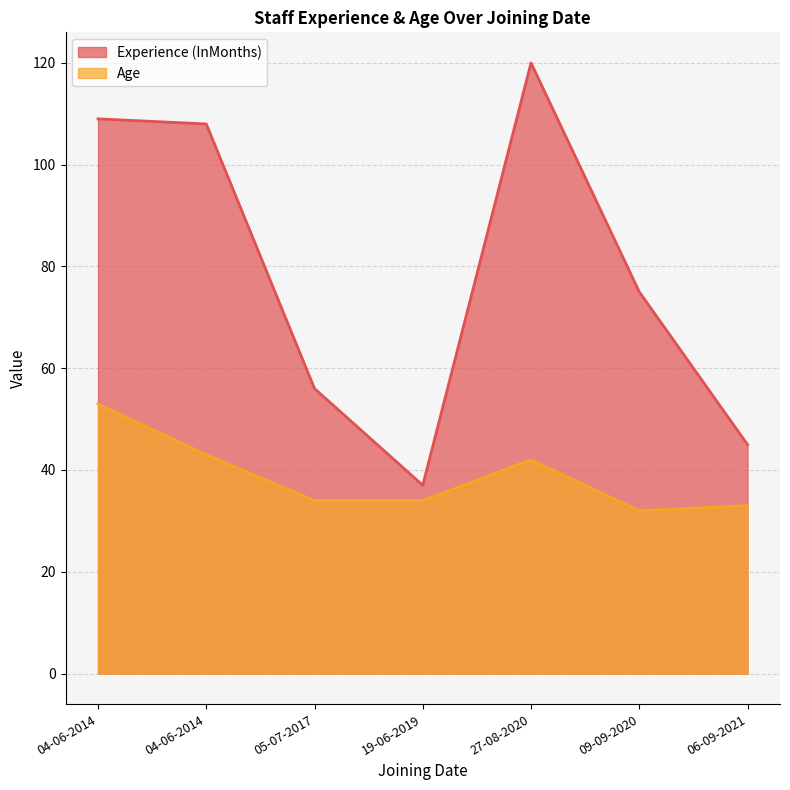

What is the total value across all series at 04-06-2014?

162